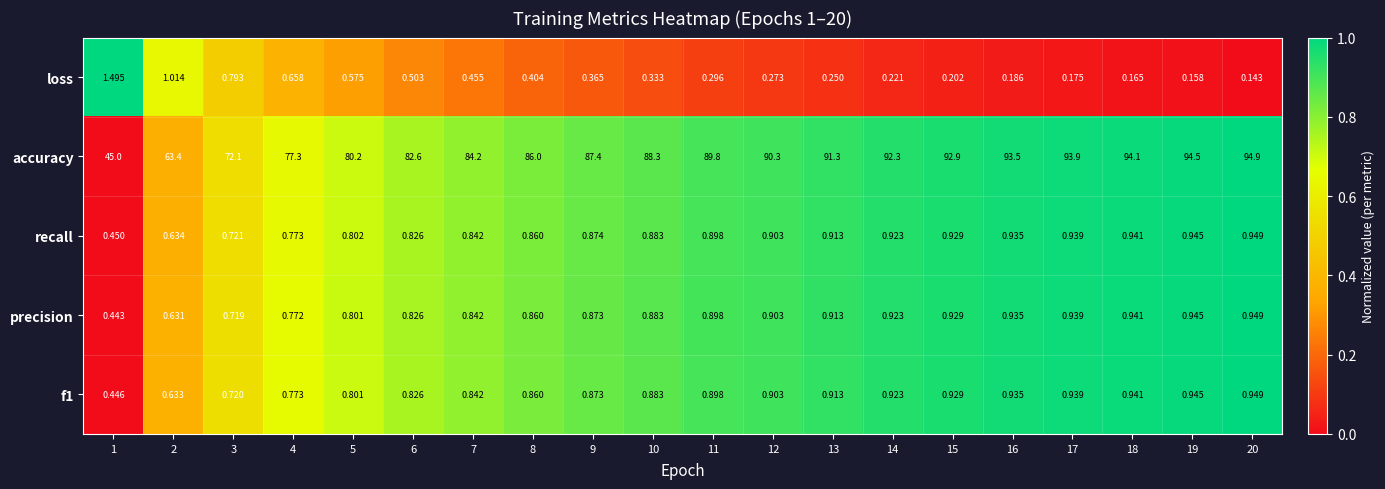

Which series changed the most between 5 and 15?

accuracy